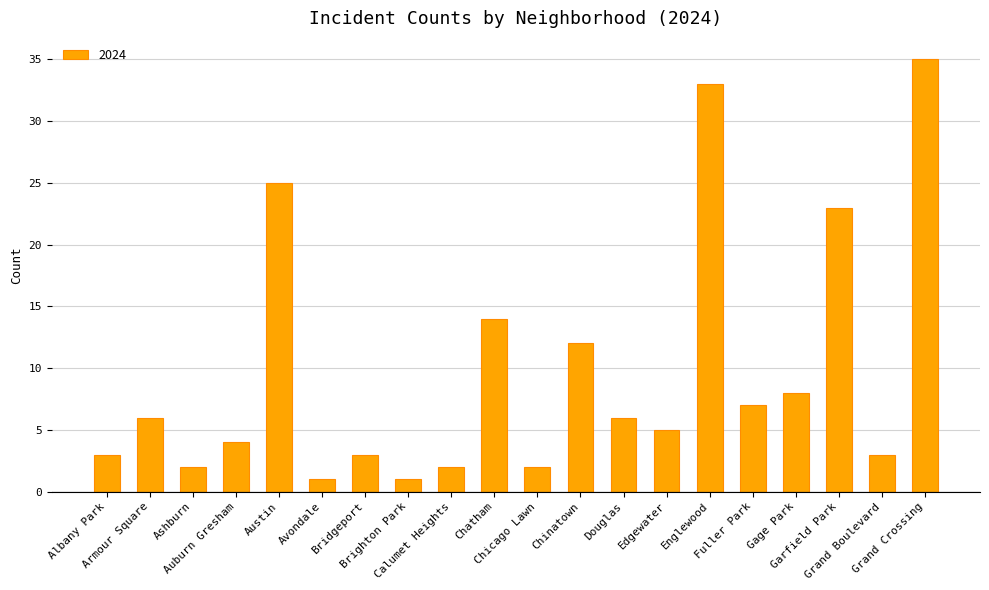

Reading left to right, what are all the values shown in this chart?

Albany Park=3	Armour Square=6	Ashburn=2	Auburn Gresham=4	Austin=25	Avondale=1	Bridgeport=3	Brighton Park=1	Calumet Heights=2	Chatham=14	Chicago Lawn=2	Chinatown=12	Douglas=6	Edgewater=5	Englewood=33	Fuller Park=7	Gage Park=8	Garfield Park=23	Grand Boulevard=3	Grand Crossing=35